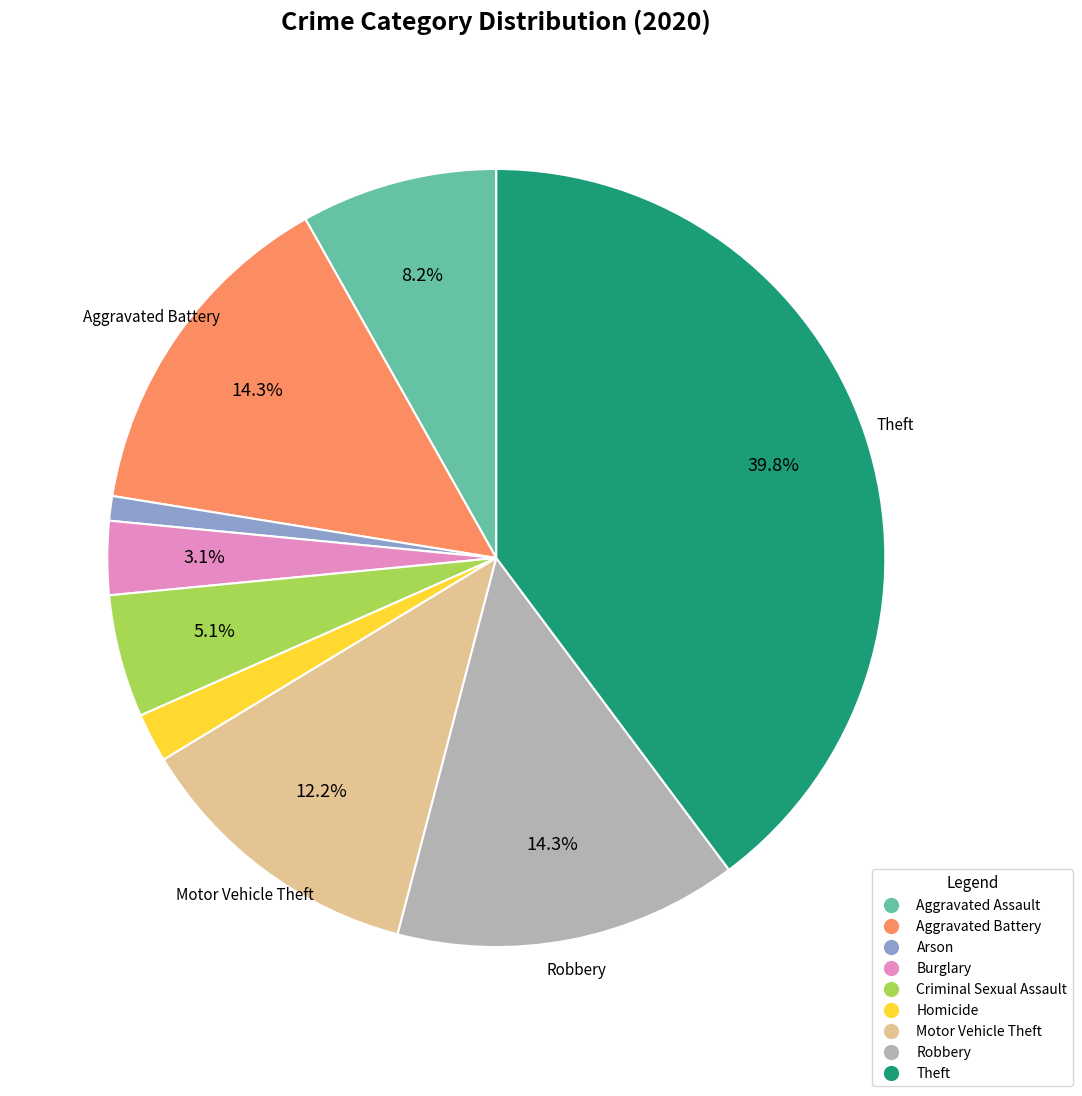

What percentage do Burglary and Criminal Sexual Assault together represent?

8.2%